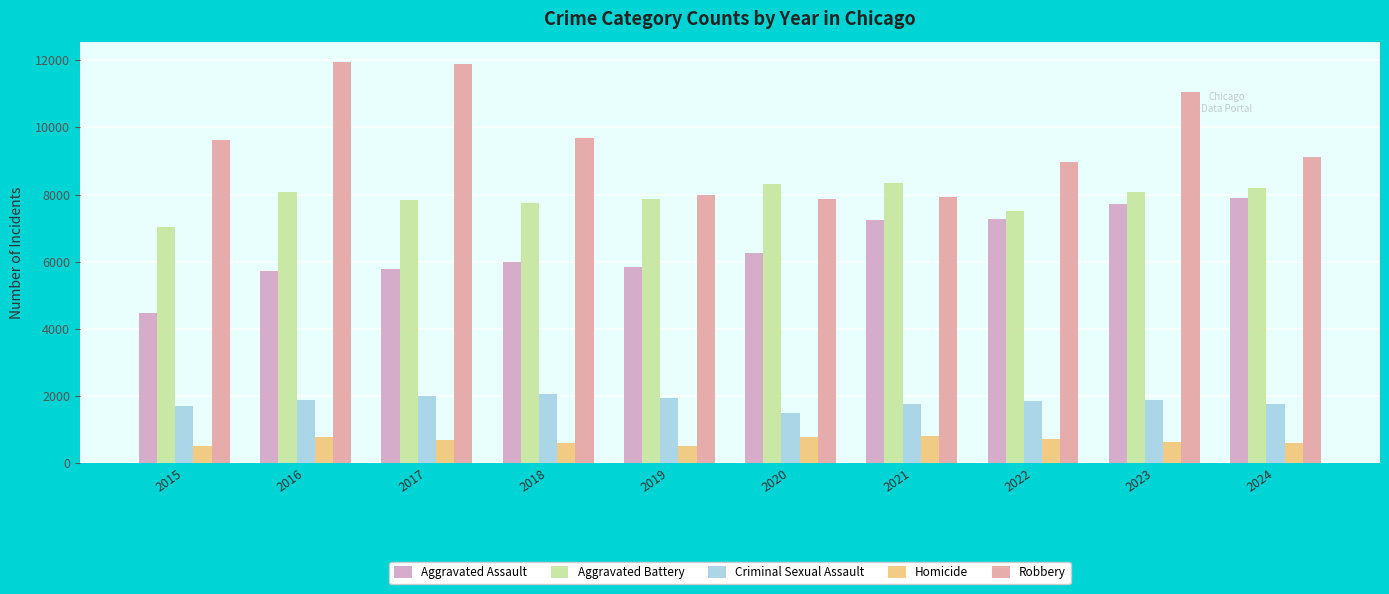

Which series changed the most between 2019 and 2024?

Aggravated Assault